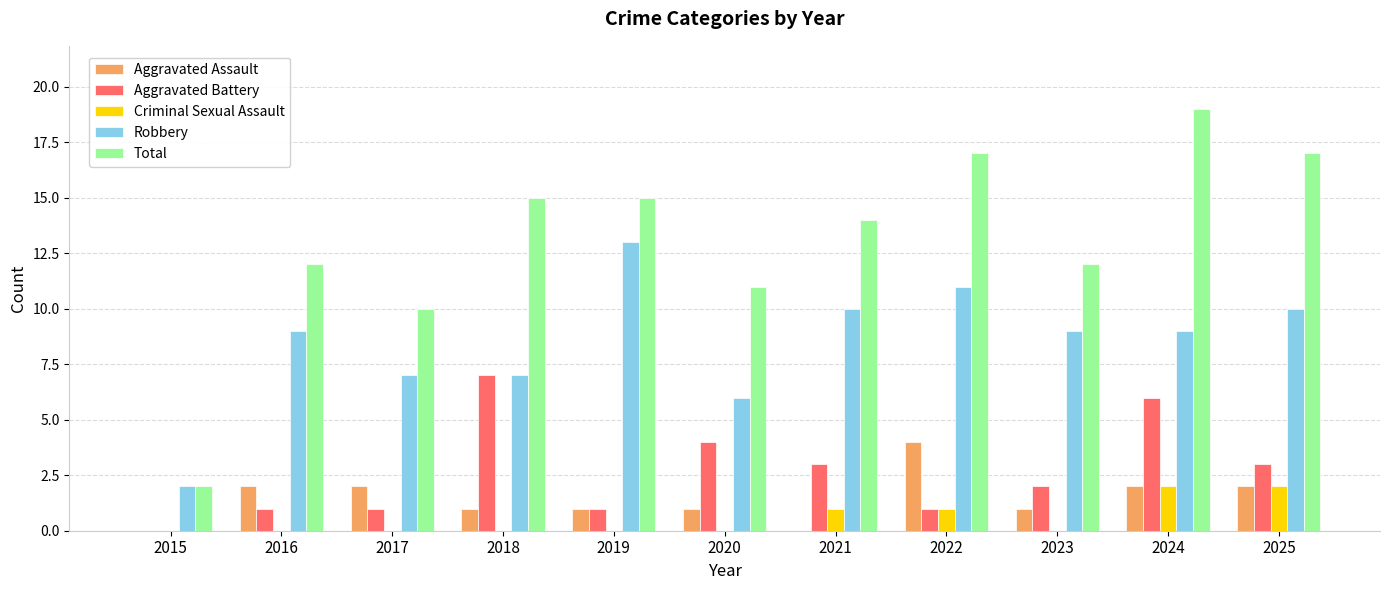

How many groups of bars are there?

11